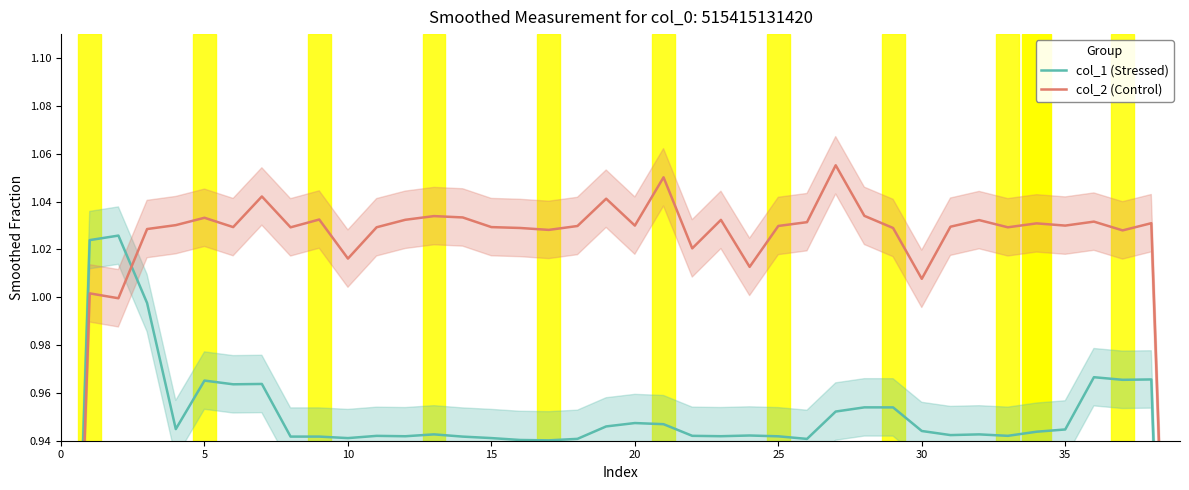

After their last crossing, which series has the higher values: col_1 (Stressed) or col_2 (Control)?

col_2 (Control)